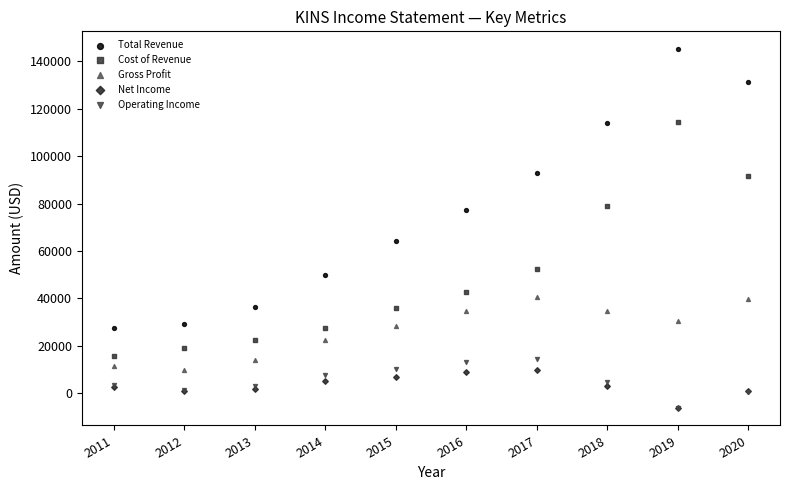

What are all the series names shown in the legend?

Total Revenue, Cost of Revenue, Gross Profit, Net Income, Operating Income